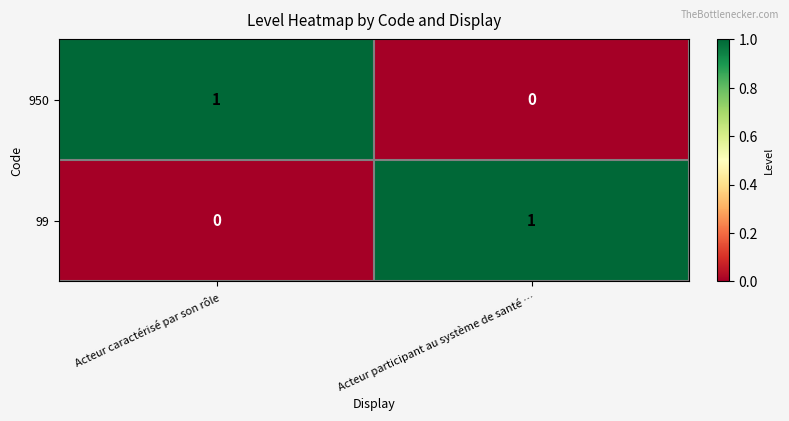

How many data points in 950 are less than 1?

1